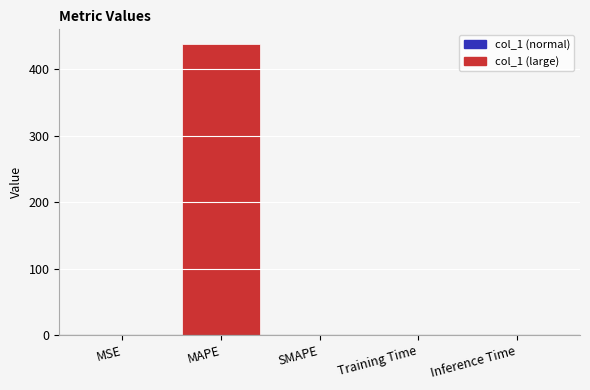

Which label corresponds to the largest value in the chart?

MAPE